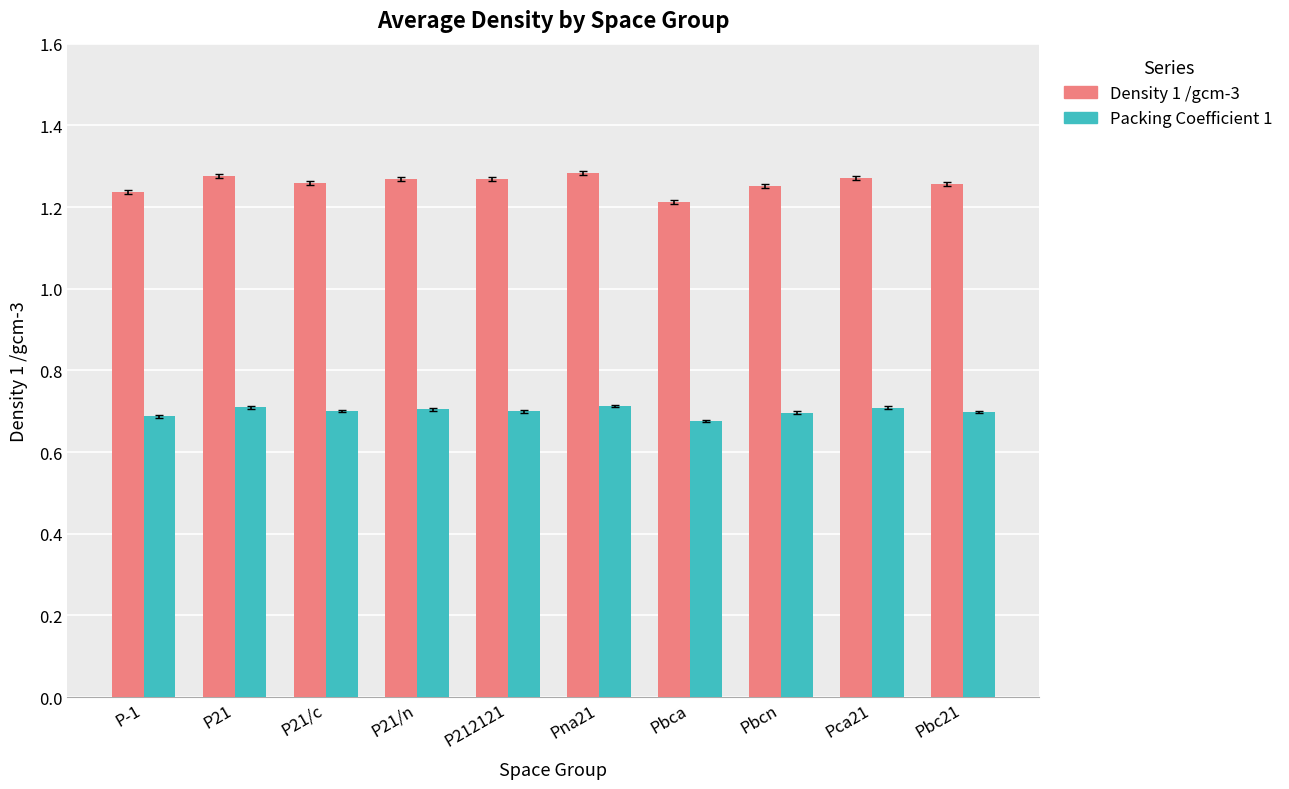

At Pbca, list the series in order from largest to smallest.

Density 1 /gcm-3, Packing Coefficient 1